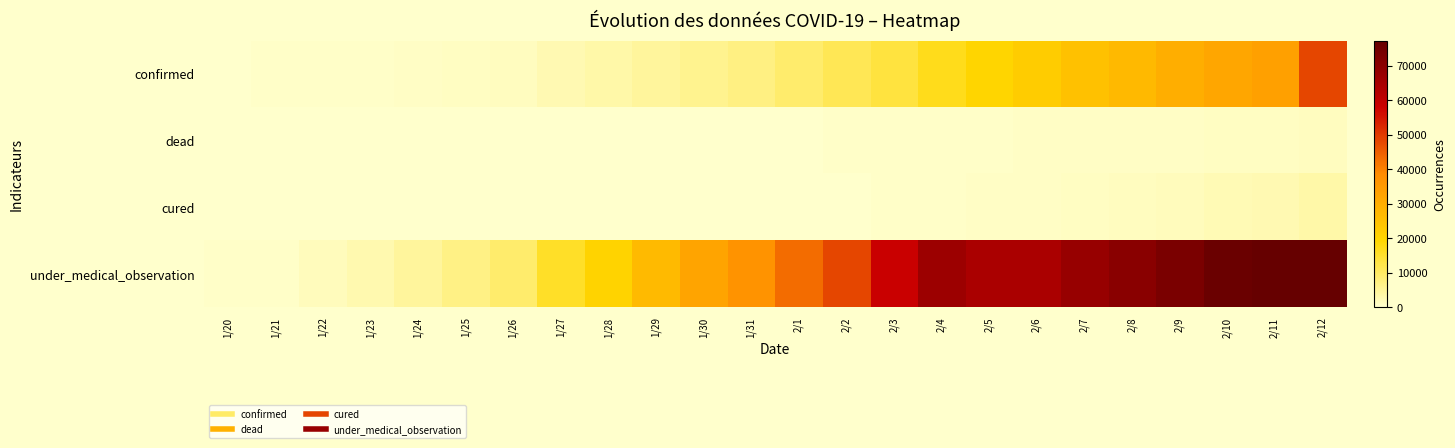

How many data points does each series have?

24